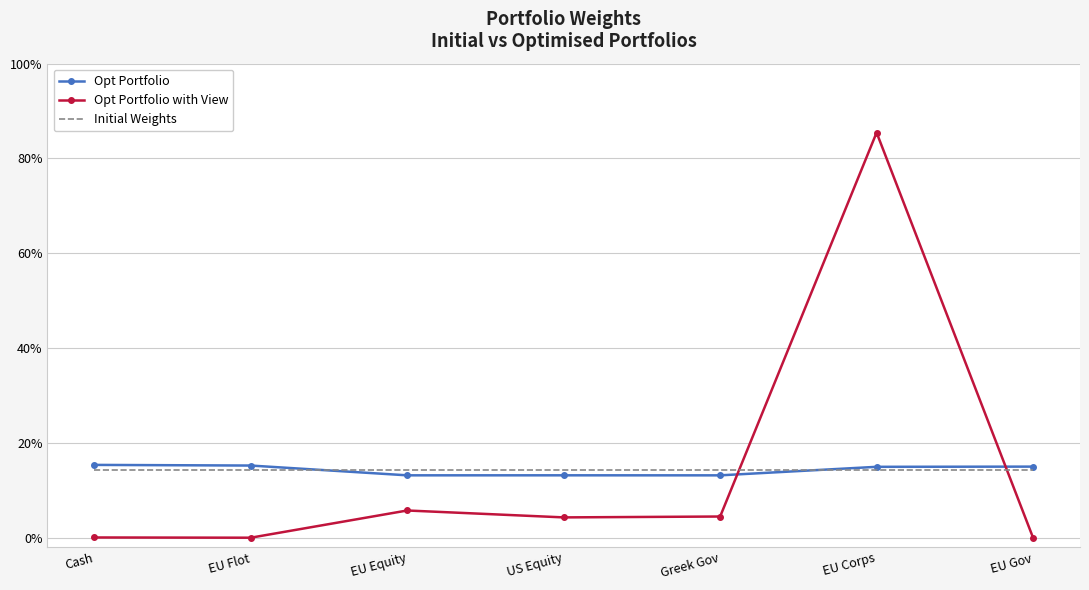

At which label is Initial Weights closest to 0?

Cash